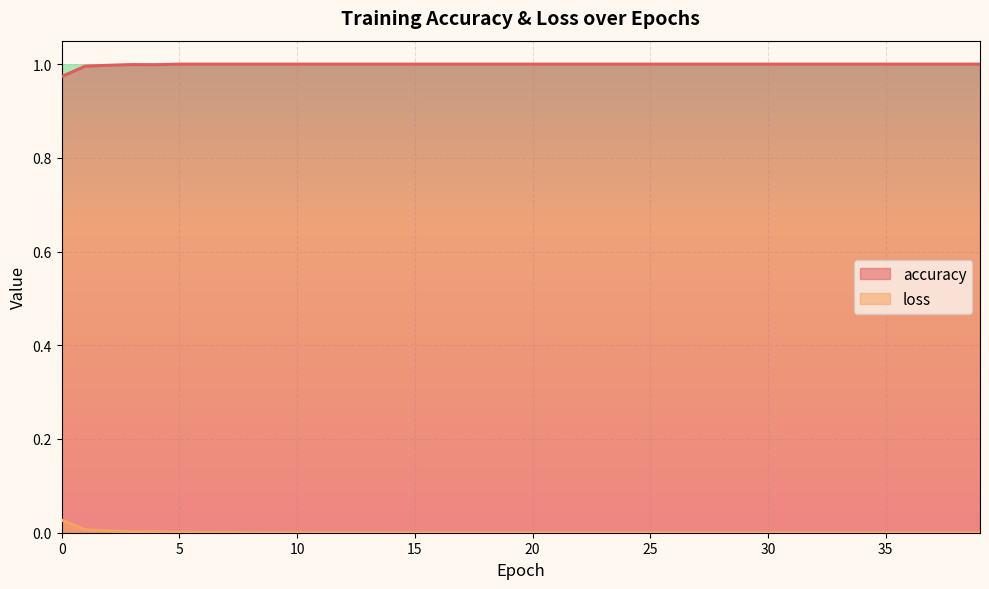

Reading left to right, transcribe all the data shown in this chart.

accuracy: 0=1.0	1=1.0	2=1.0	3=1.0	4=1.0	5=1.0	6=1.0	7=1.0	8=1.0	9=1.0	10=1.0	11=1.0	12=1.0	13=1.0	14=1.0	15=1.0	16=1.0	17=1.0	18=1.0	19=1.0	20=1.0	21=1.0	22=1.0	23=1.0	24=1.0	25=1.0	26=1.0	27=1.0	28=1.0	29=1.0	30=1.0	31=1.0	32=1.0	33=1.0	34=1.0	35=1.0	36=1.0	37=1.0	38=1.0	39=1.0
loss: 0=0.0	1=0.0	2=0.0	3=0.0	4=0.0	5=0.0	6=0.0	7=0.0	8=0.0	9=0.0	10=0.0	11=0.0	12=0.0	13=0.0	14=0.0	15=0.0	16=0.0	17=0.0	18=0.0	19=0.0	20=0.0	21=0.0	22=0.0	23=0.0	24=0.0	25=0.0	26=0.0	27=0.0	28=0.0	29=0.0	30=0.0	31=0.0	32=0.0	33=0.0	34=0.0	35=0.0	36=0.0	37=0.0	38=0.0	39=0.0